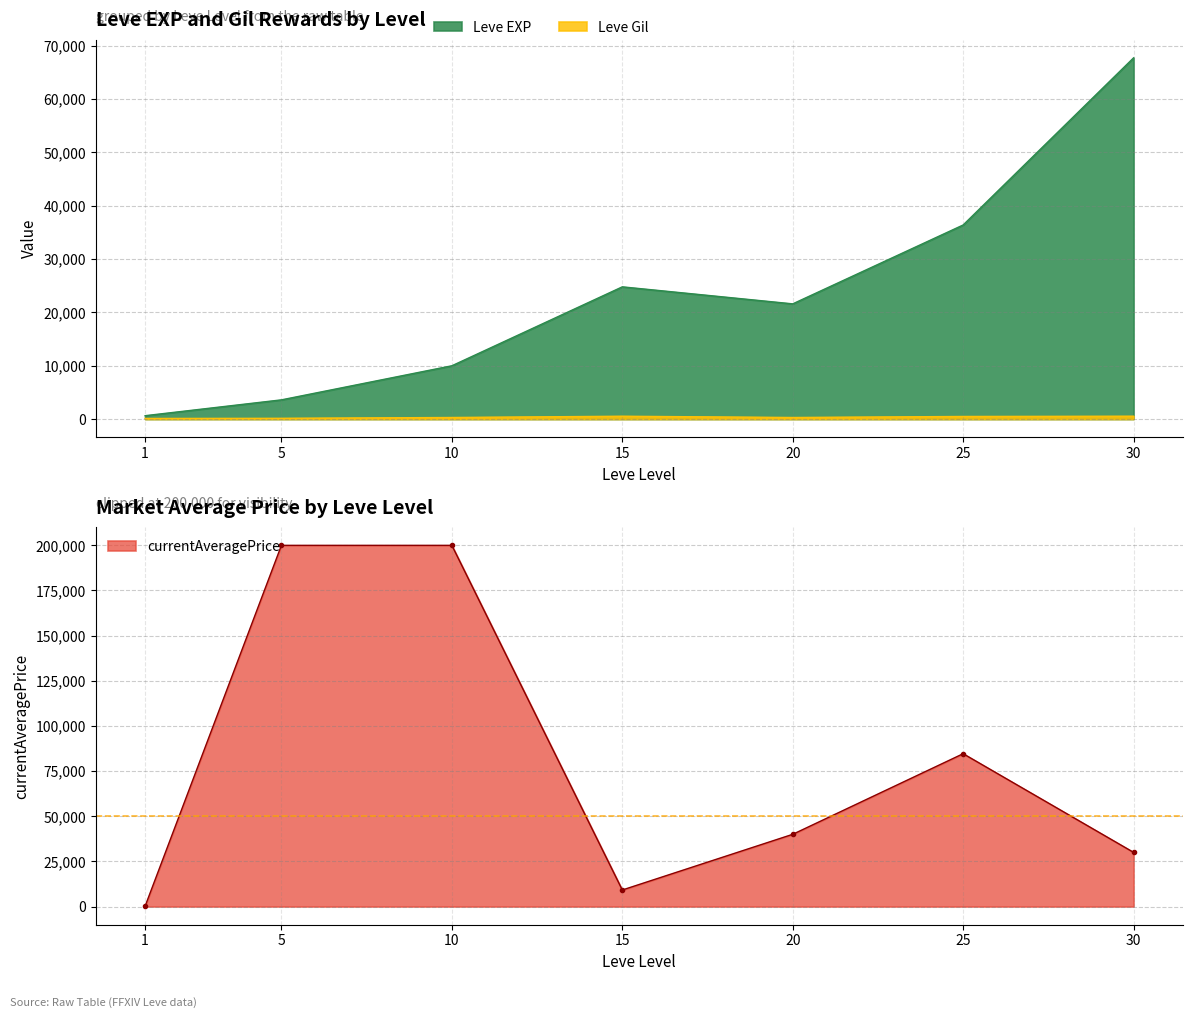

The value of Leve EXP at 30 is 67730. True or false?

True